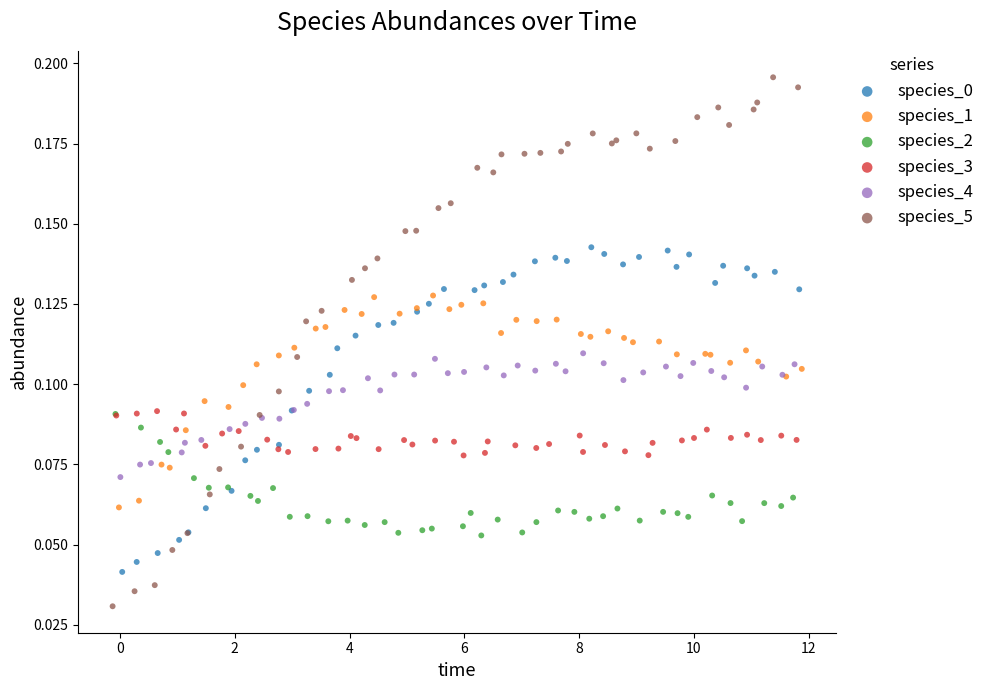

Which series reaches the minimum Y coordinate?

species_5